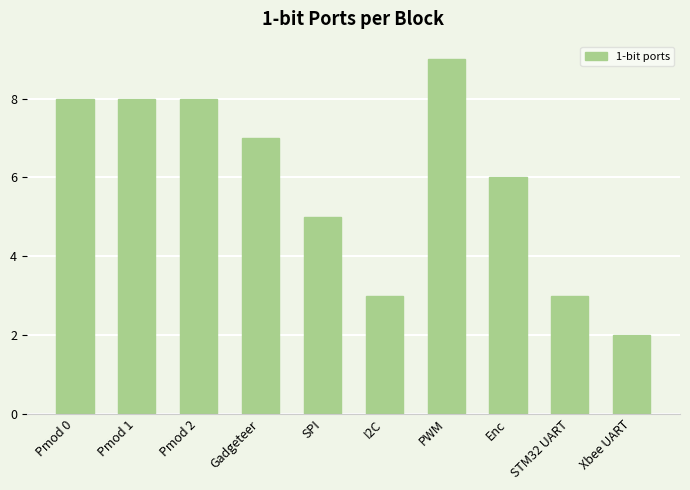

What is the label of the 1st bar from the right?

Xbee UART